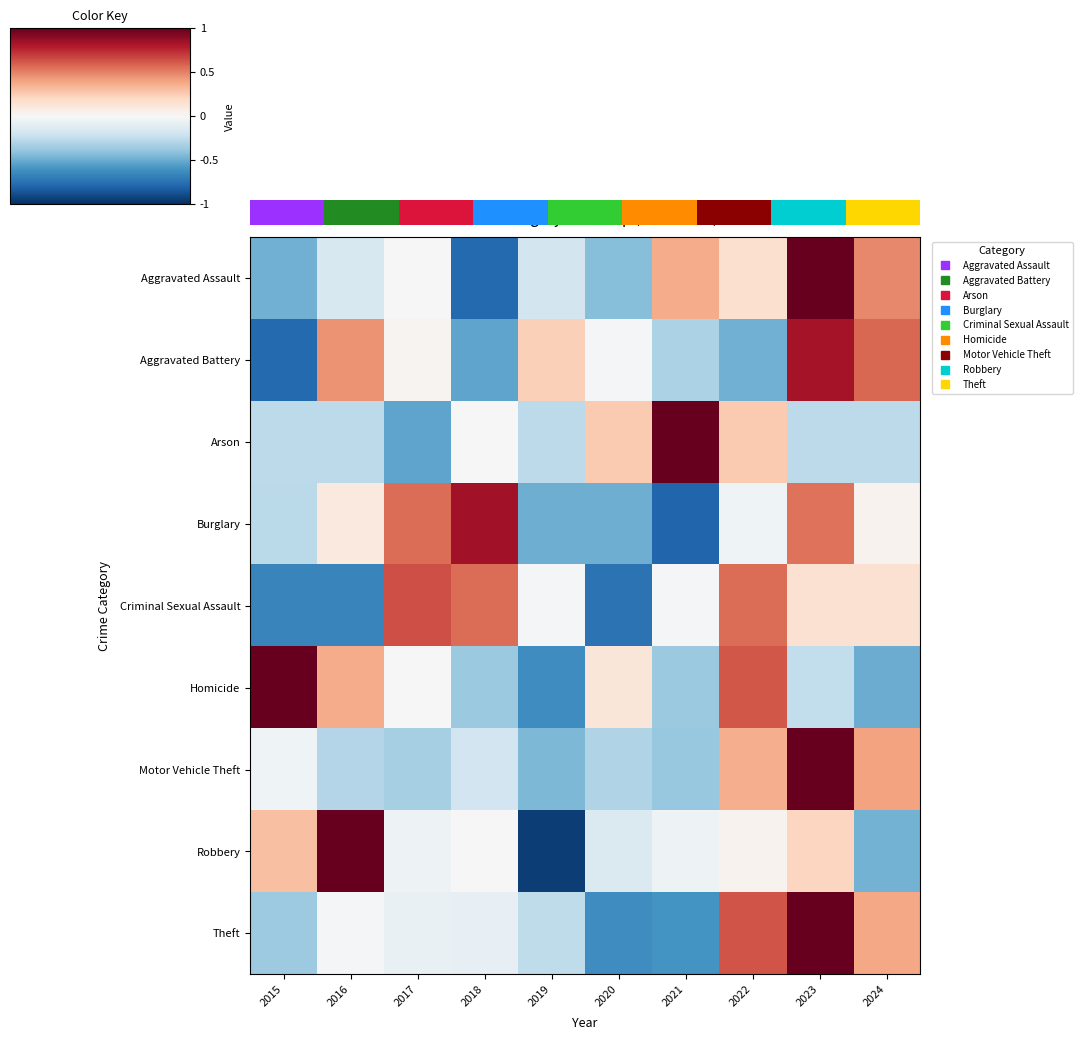

At 2021, list the series in order from largest to smallest.

Arson, Aggravated Assault, Criminal Sexual Assault, Robbery, Aggravated Battery, Homicide, Motor Vehicle Theft, Theft, Burglary